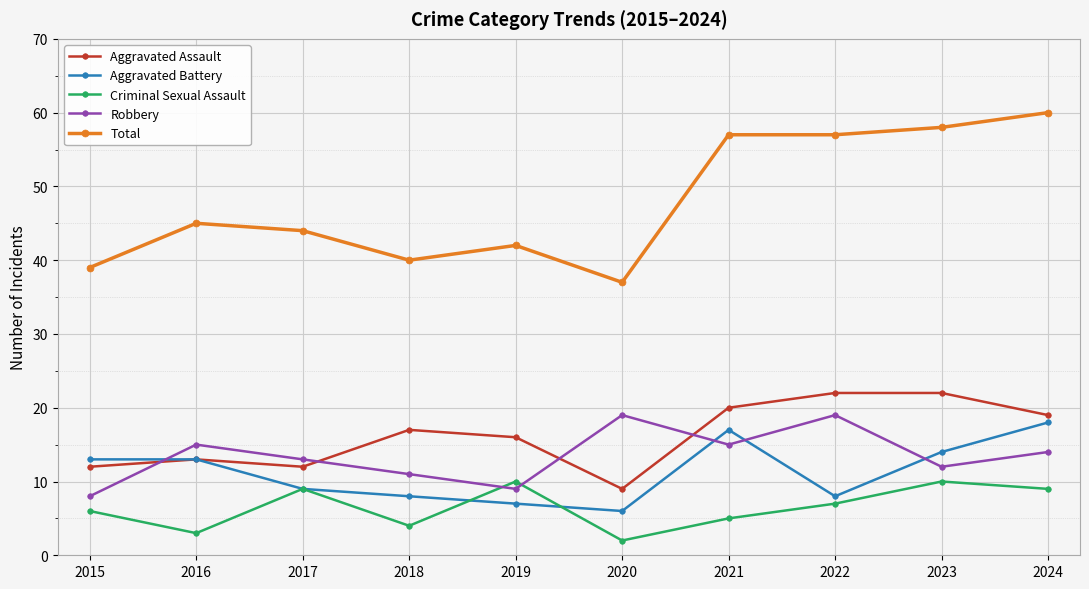

What is the total value across all series at 2019?

84